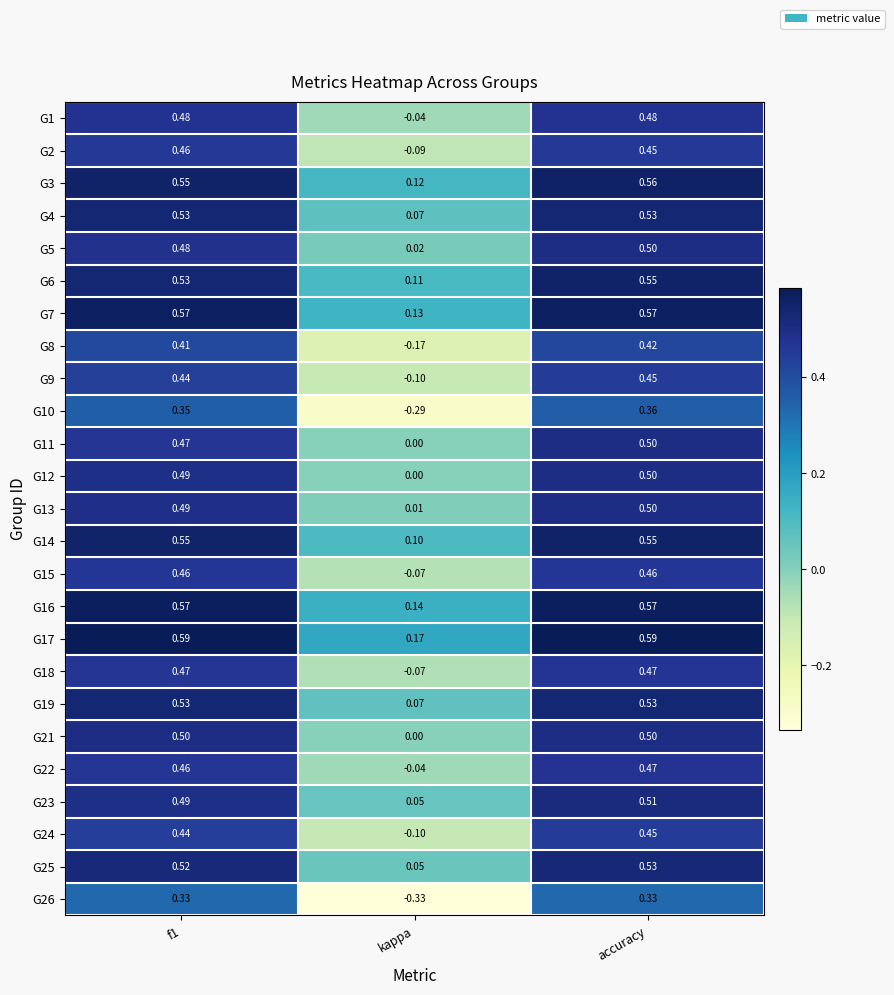

At how many categories does at least one series exceed 0?

3